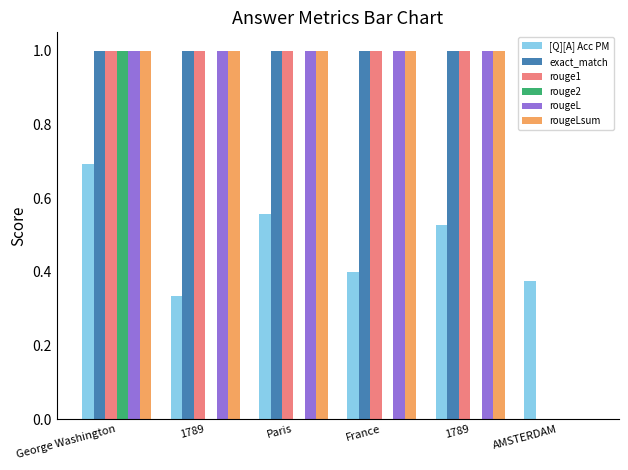

What is the label of the 1st bar from the left?

George Washington